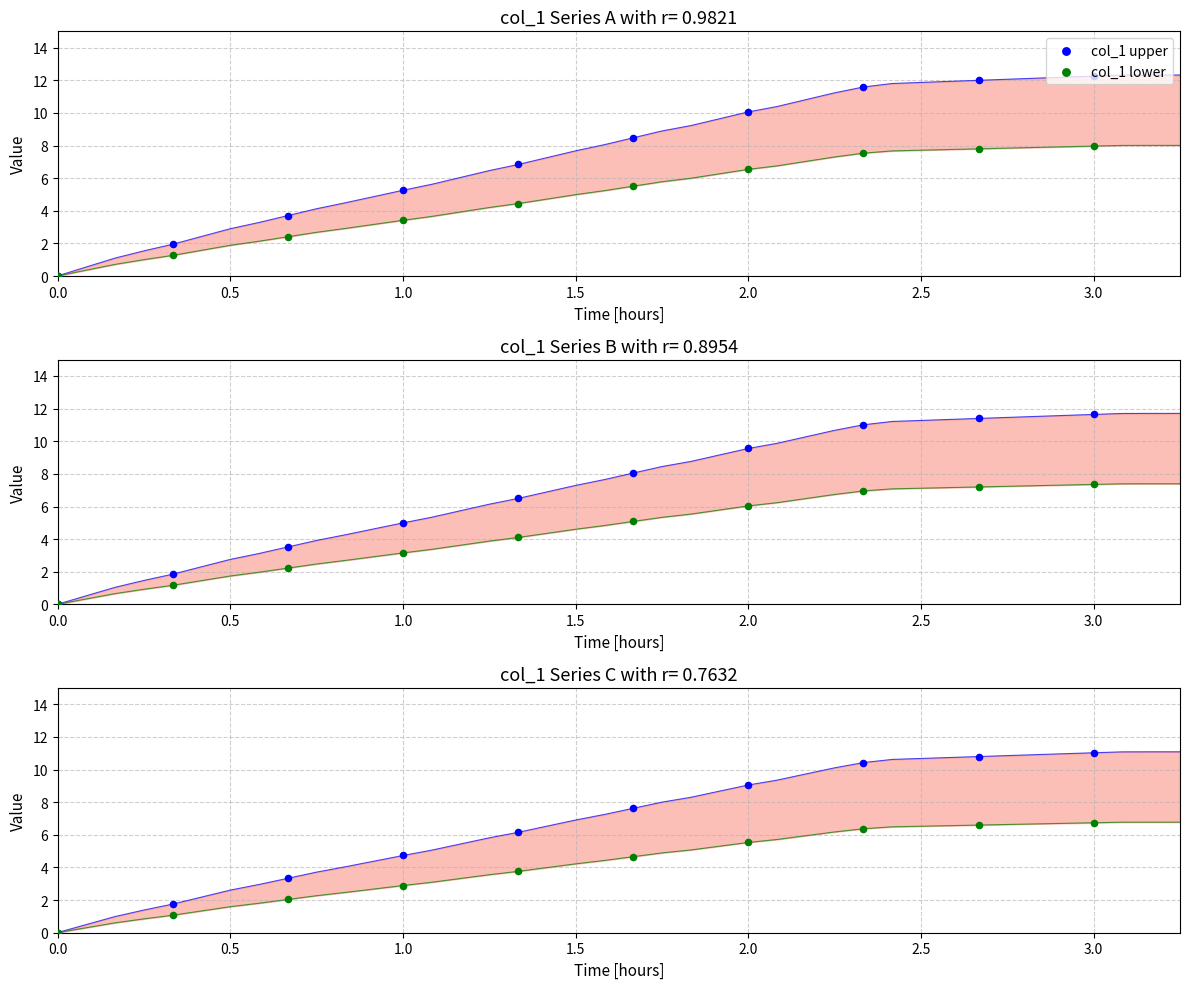

Which series reaches the maximum Y coordinate?

col_1 upper